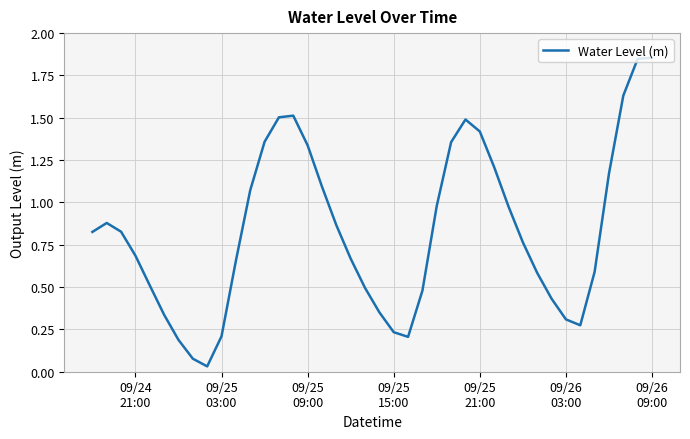

How many lines are shown in the chart?

1